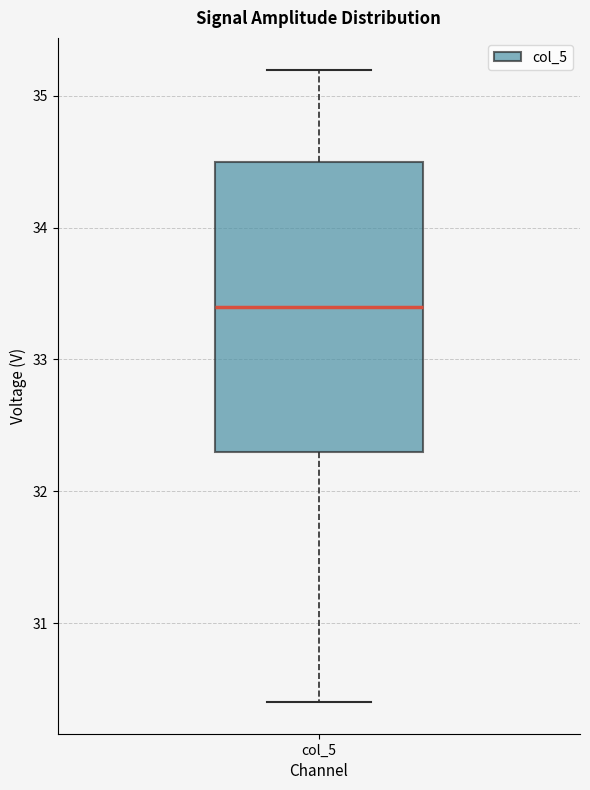

Where is the upper edge of the box for col_5 on the y-axis? The values are not printed on the chart, so give them approximately, as read against the axis.

34.5